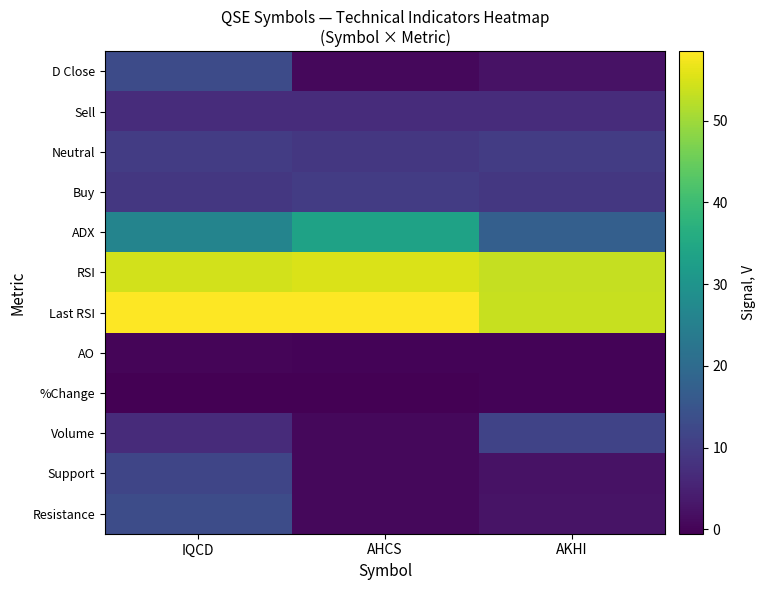

Which series has the largest range (max minus min)?

ADX